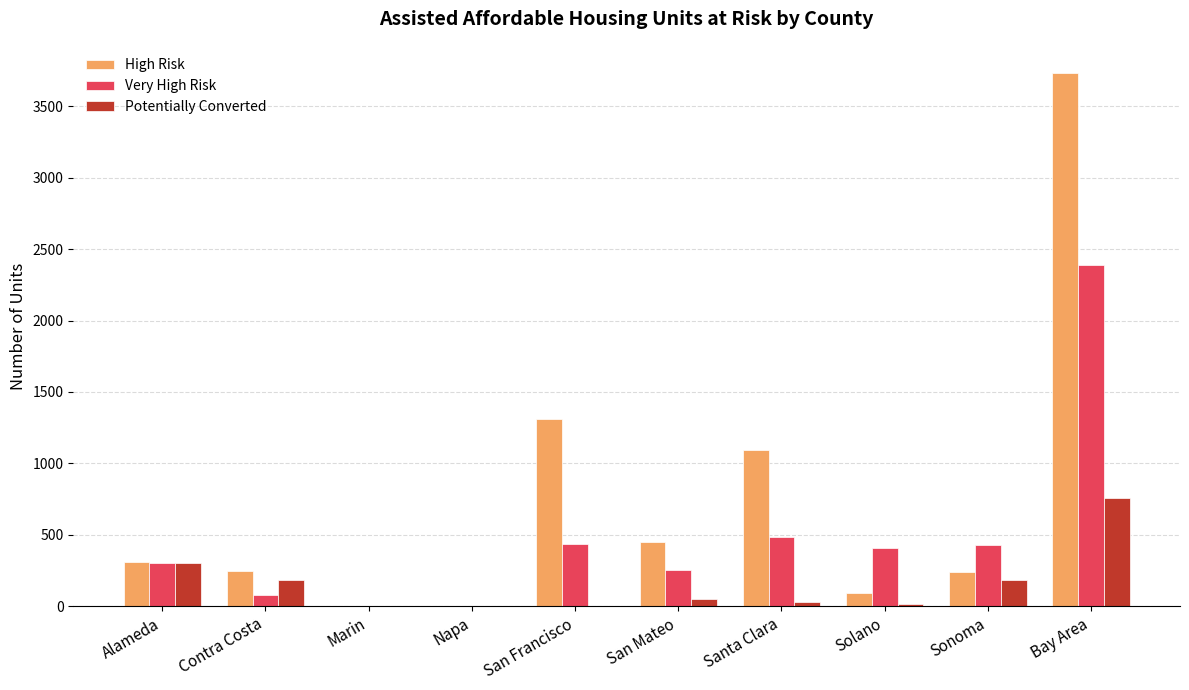

Count the number of data series in this chart.

3